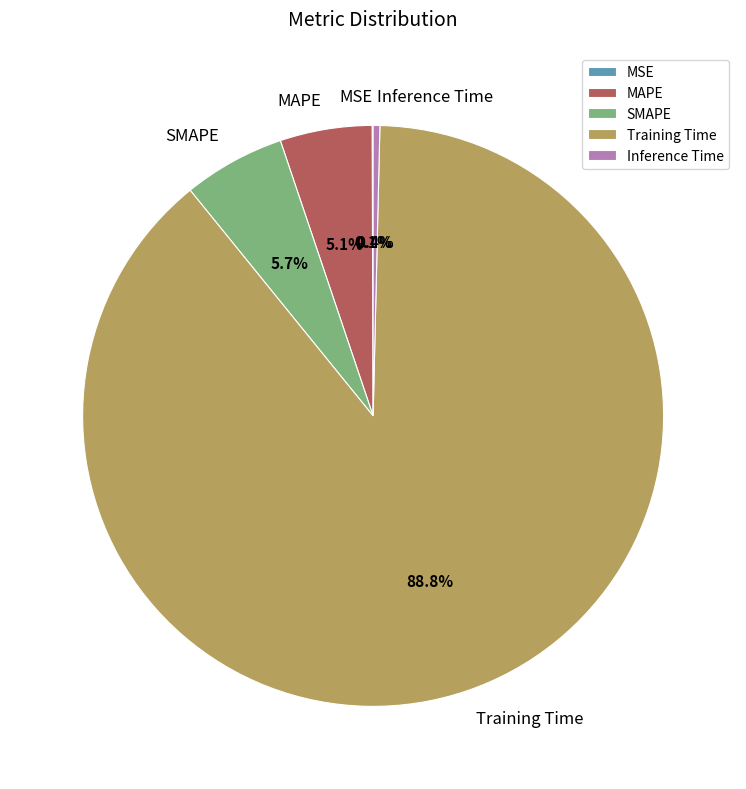

Do Training Time and SMAPE together represent more than half of the pie?

Yes